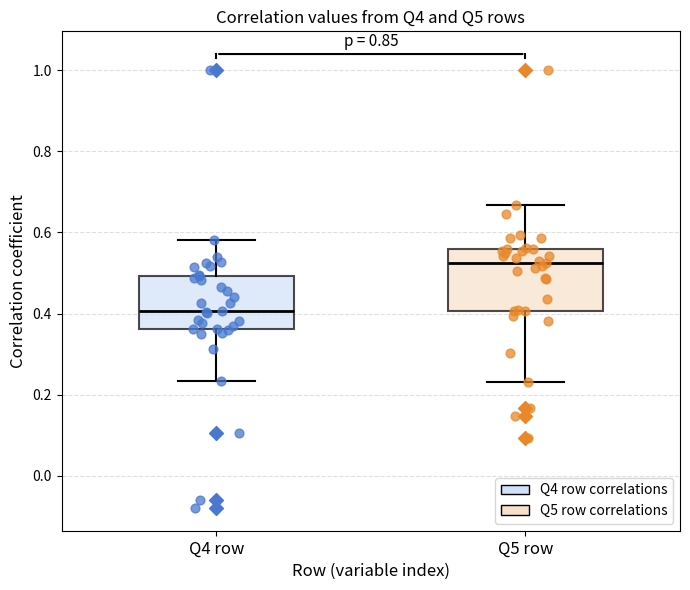

Reading left to right, read every box against the y-axis: the position of its median line, the range the box covers, and the ends of its whiskers. The values are not printed on the chart, so give them approximately, as read against the axis.

Q4 row: median 0.40, box 0.36 to 0.50, whiskers 0.24 to 0.58
Q5 row: median 0.52, box 0.40 to 0.56, whiskers 0.24 to 0.66